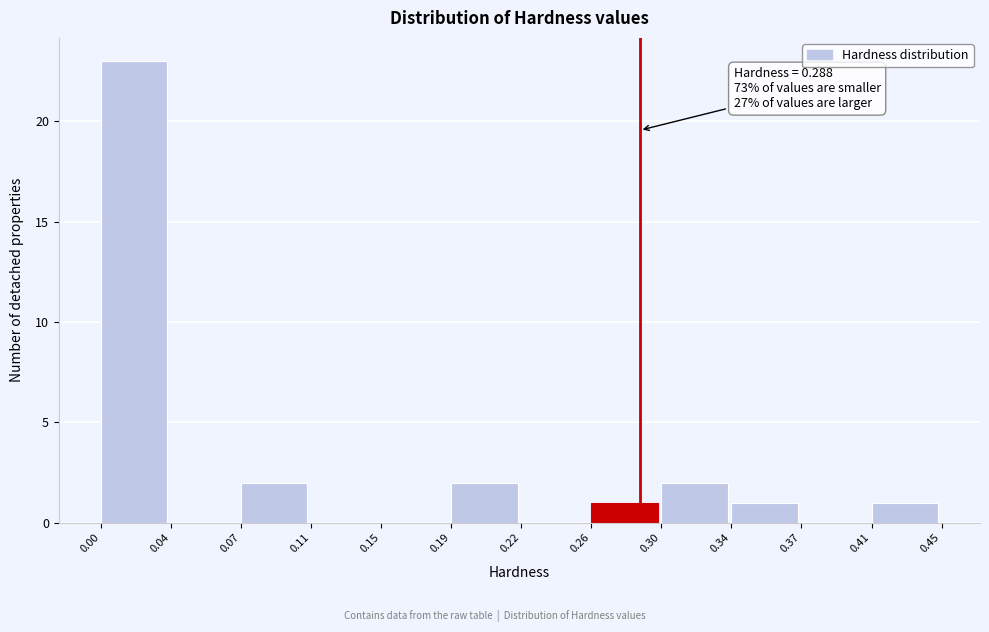

Over which range of the x-axis is the bar tallest?

0.00 to 0.04